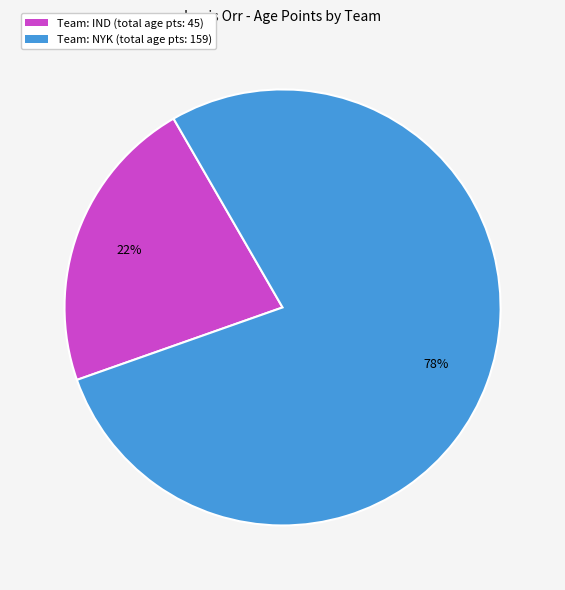

Which slice is the smallest?

Team: IND (total age pts: 45)